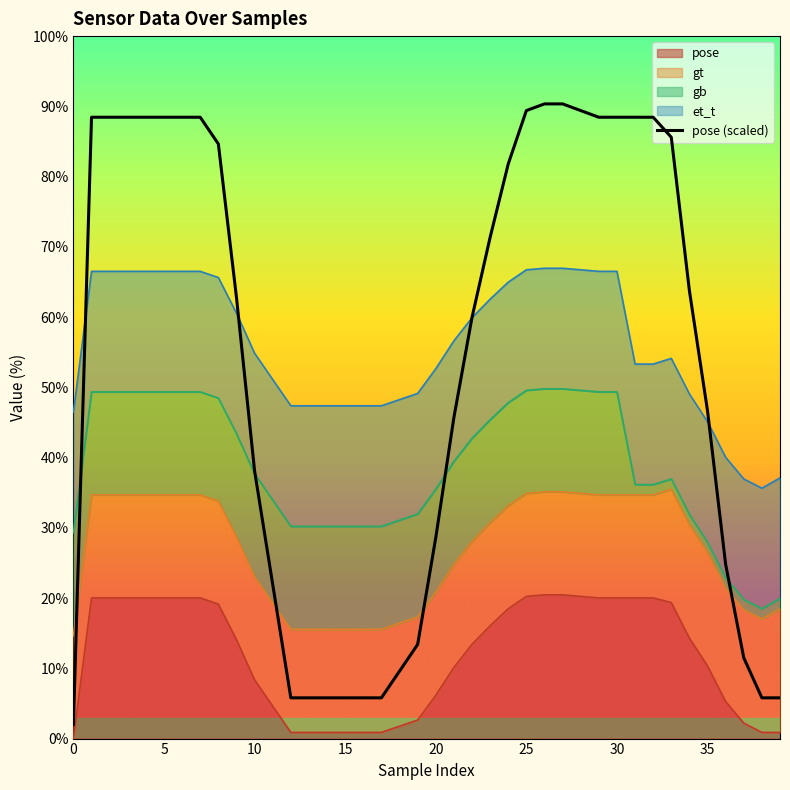

Which has a higher value, 37 or 26?

26